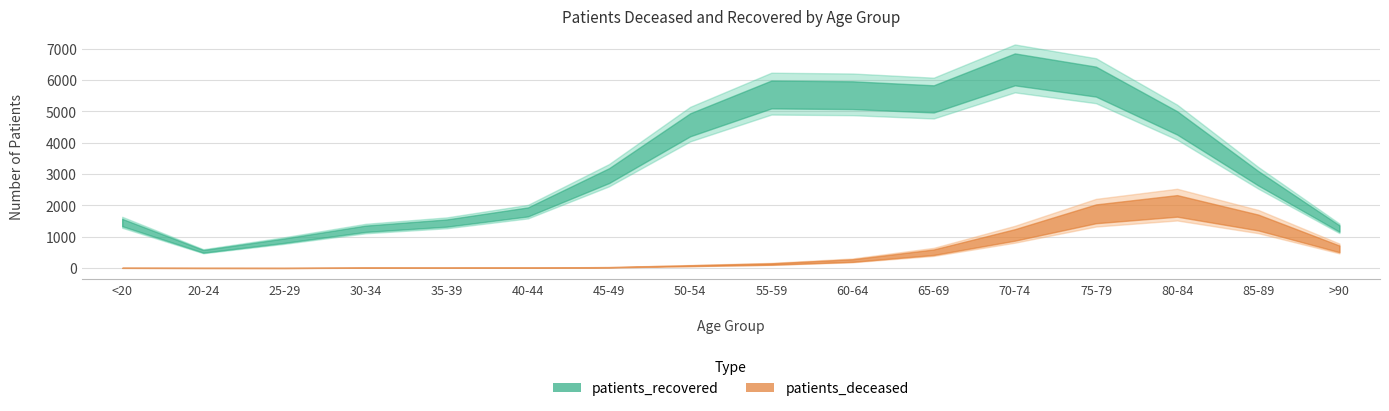

How many interior local valleys does the patients_recovered series have?

2